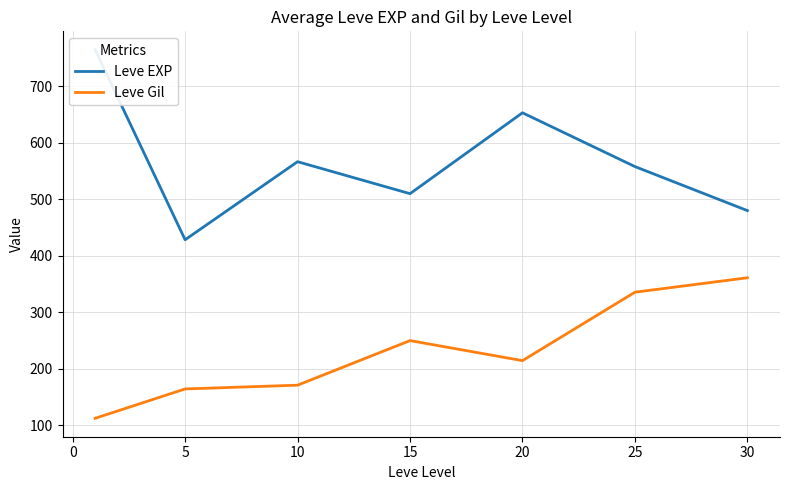

The value of Leve Gil at 30 is 361.0. True or false?

True